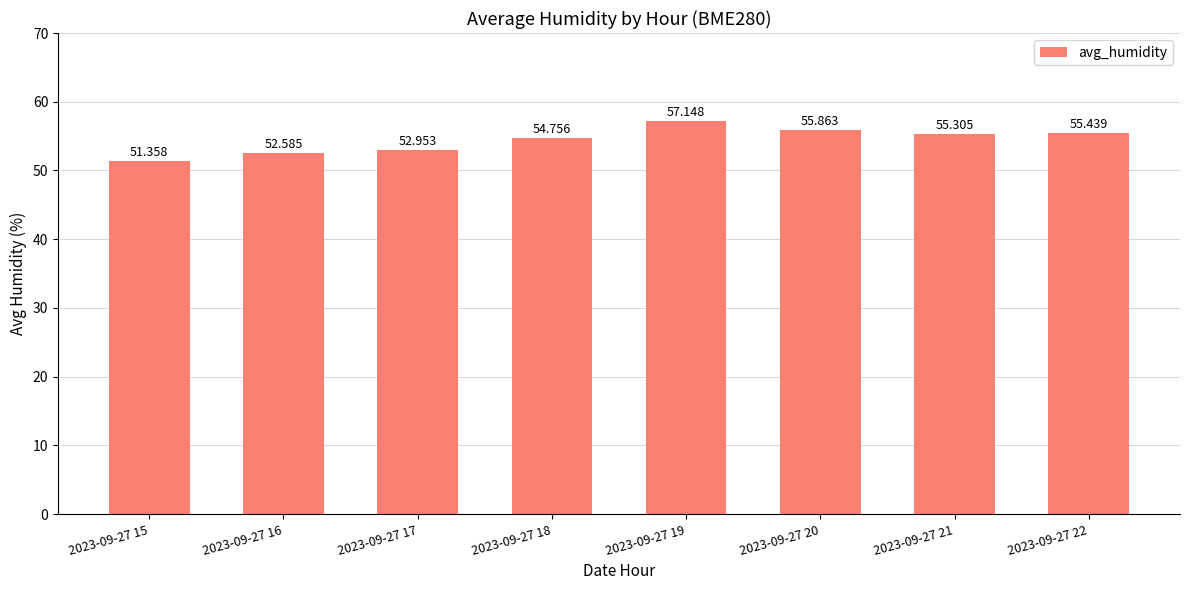

True or false: the data shows 94.0 at 2023-09-27 19.

False